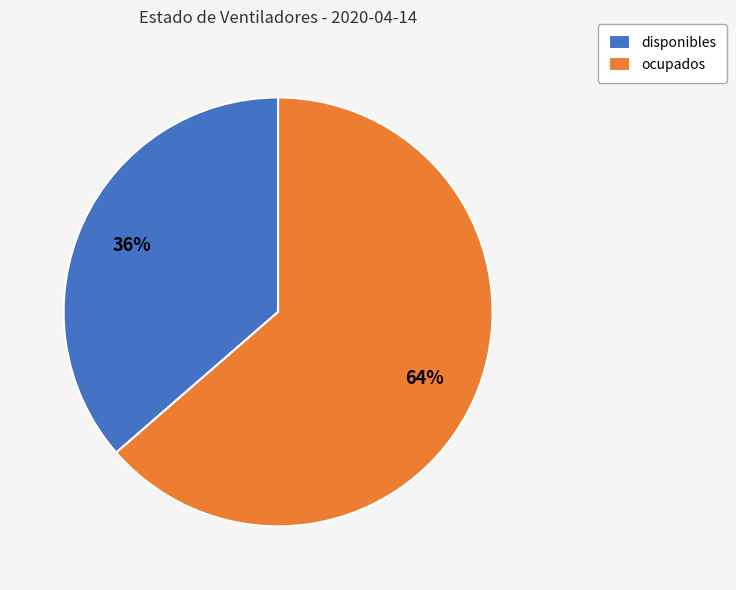

The ocupados slice represents 56% of the pie. True or false?

False